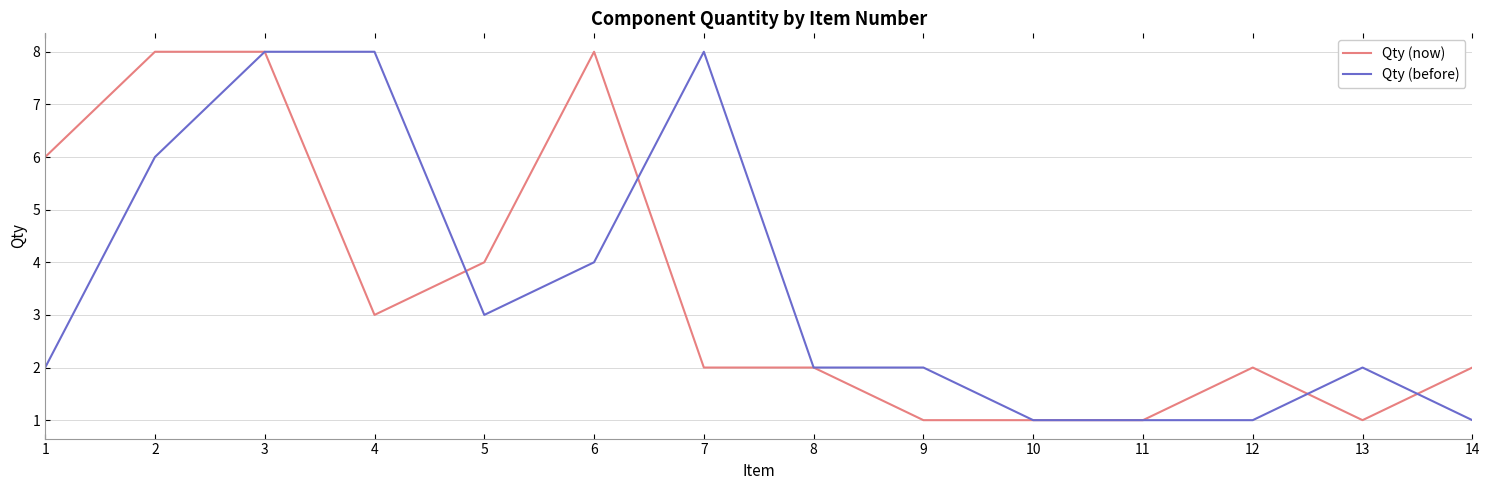

Which series ends up on top after the final intersection of Qty (now) and Qty (before)?

Qty (now)